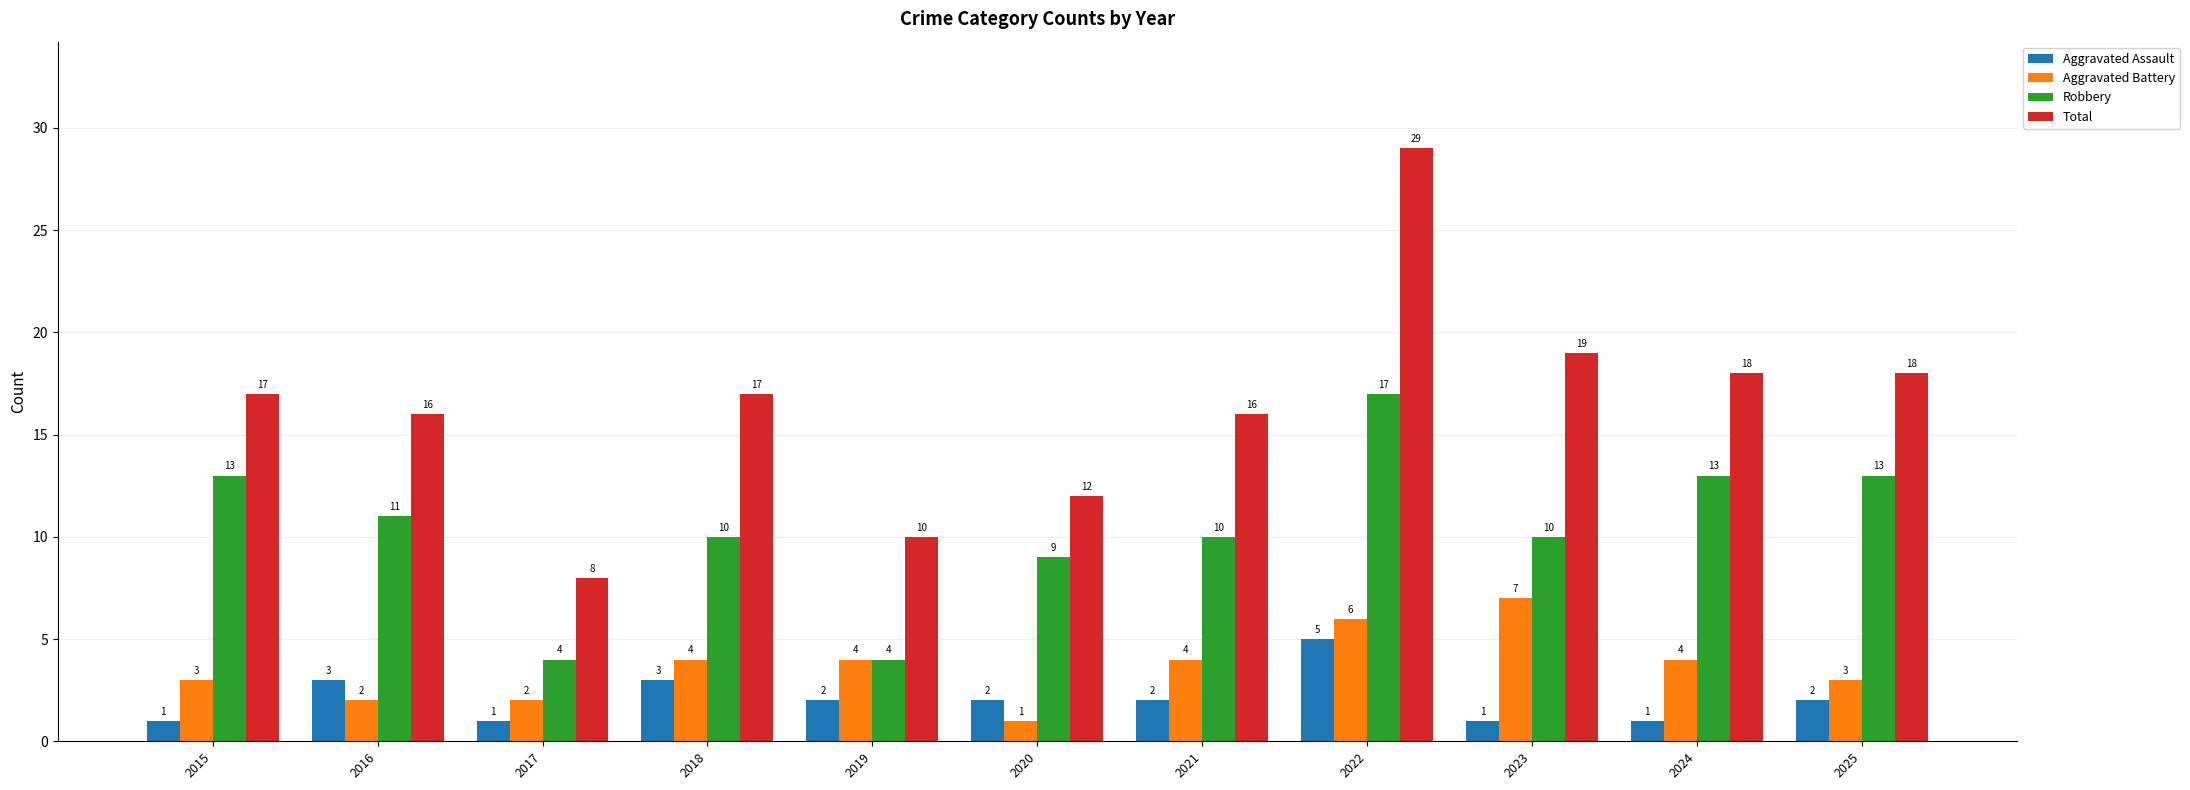

Is the value of Aggravated Assault at 2019 greater than the value of Robbery at 2018?

No